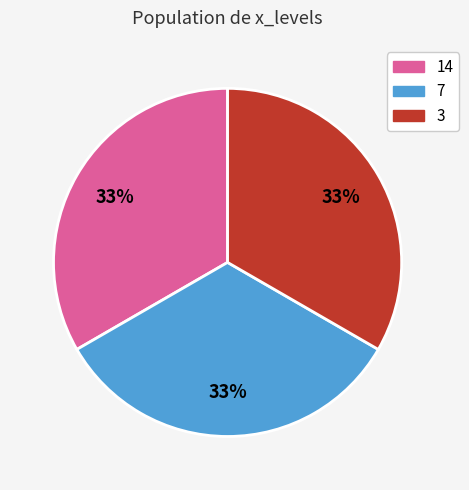

Is there any slice that represents more than half of the pie?

No